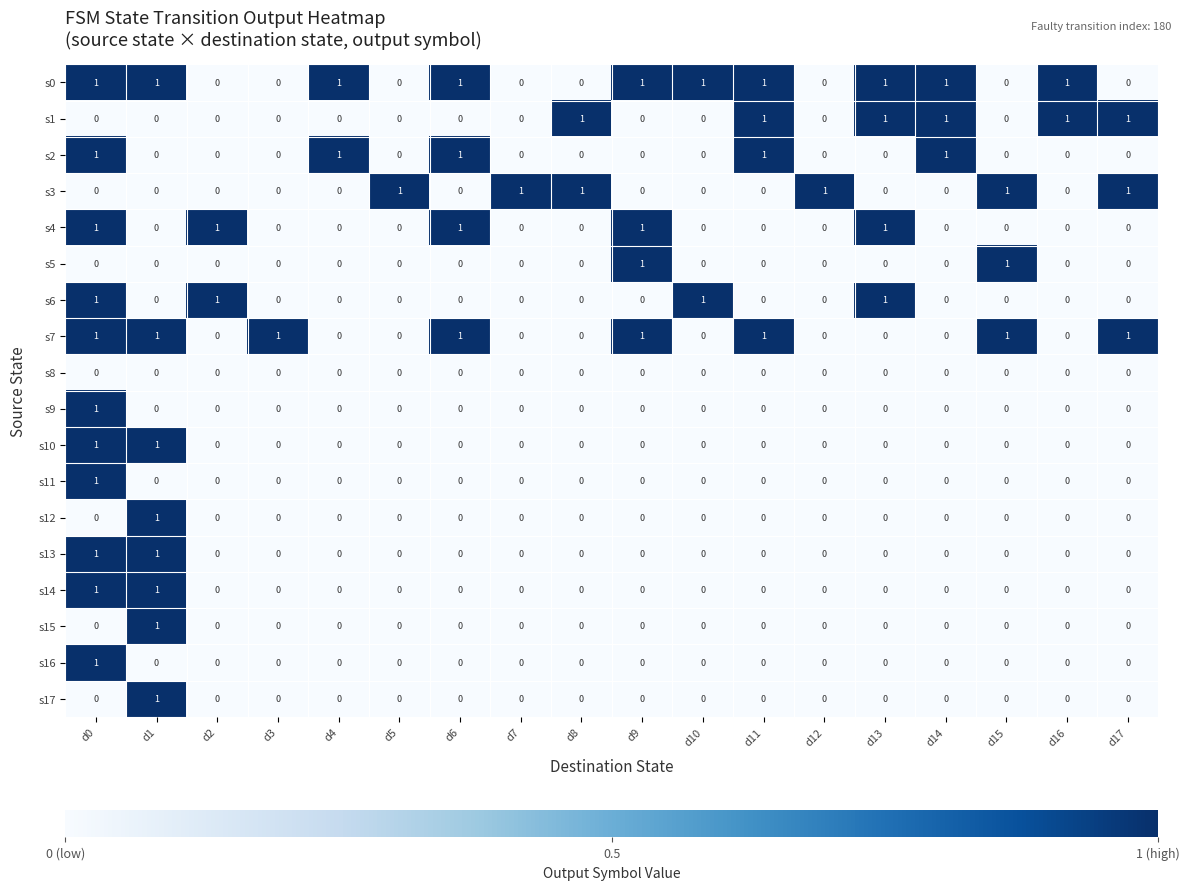

How many s5 values are between 0 and 1?

18